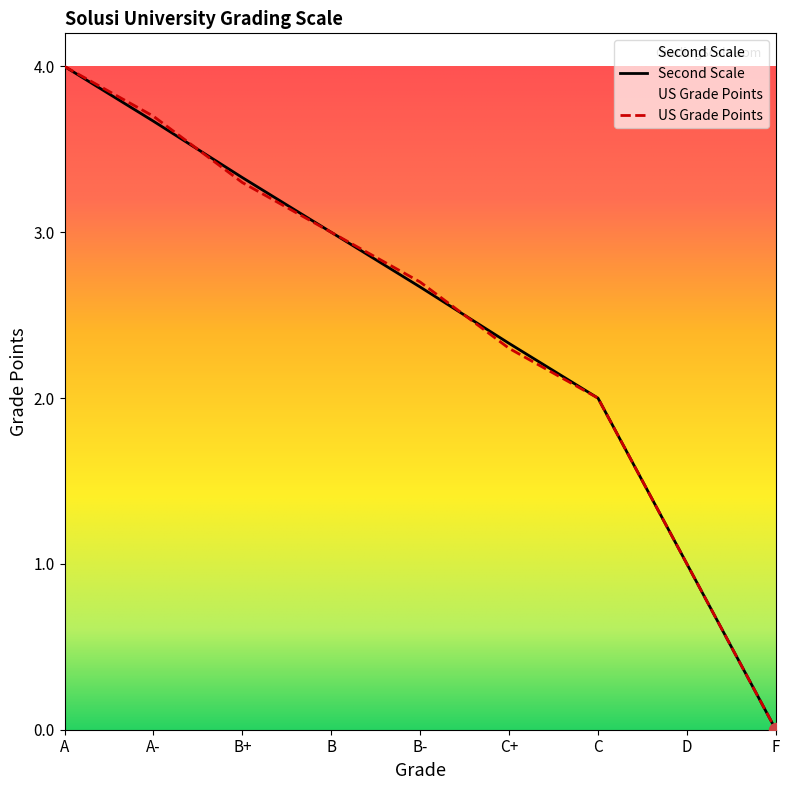

True or false: US Grade Points and Second Scale intersect in this chart.

True